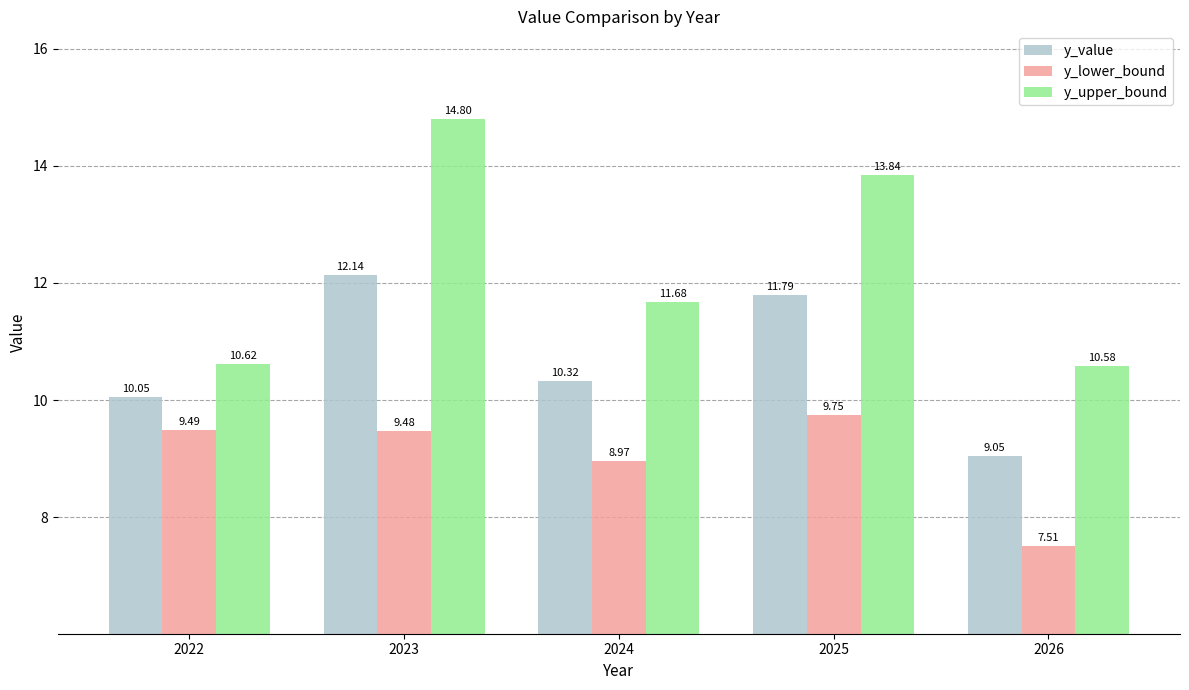

How many bars are there in each group?

3